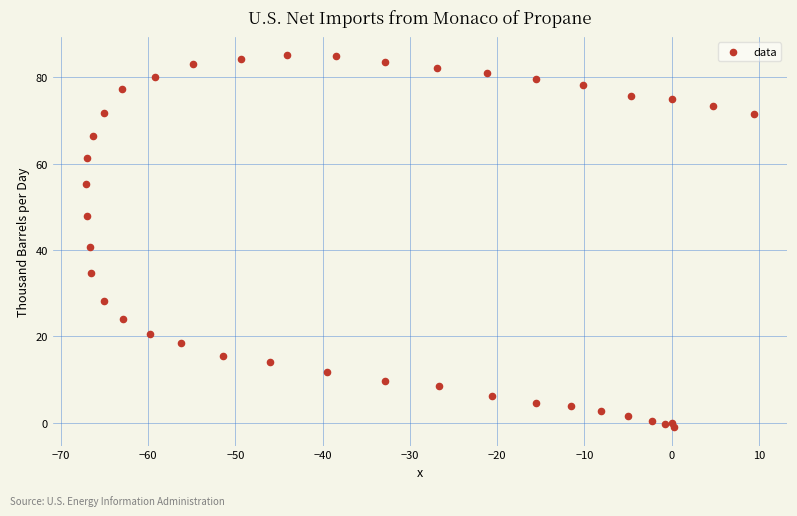

What Y value in the scatter plot is closest to 42?

40.8